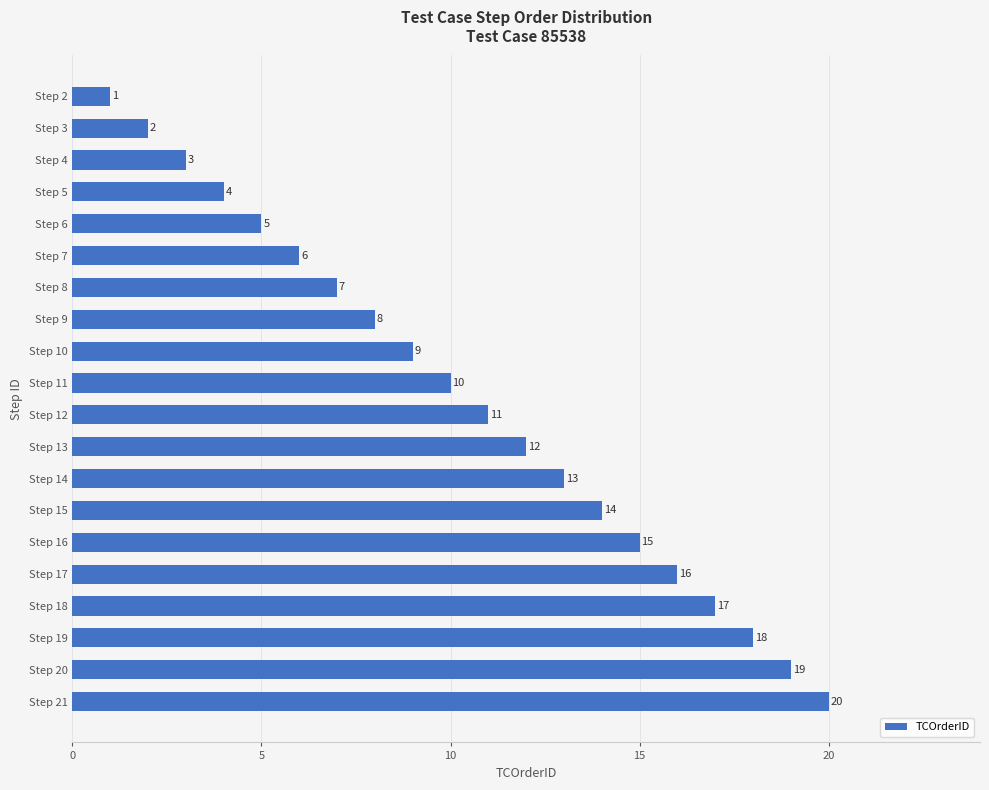

List the labels in order of value, smallest first.

Step 2, Step 3, Step 4, Step 5, Step 6, Step 7, Step 8, Step 9, Step 10, Step 11, Step 12, Step 13, Step 14, Step 15, Step 16, Step 17, Step 18, Step 19, Step 20, Step 21